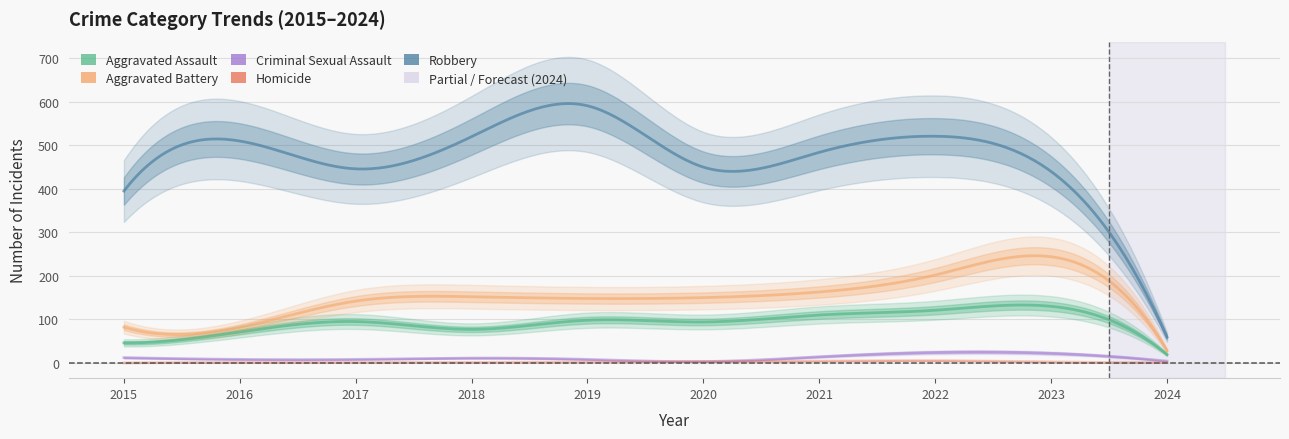

Does the chart display data point markers on the line(s)?

No